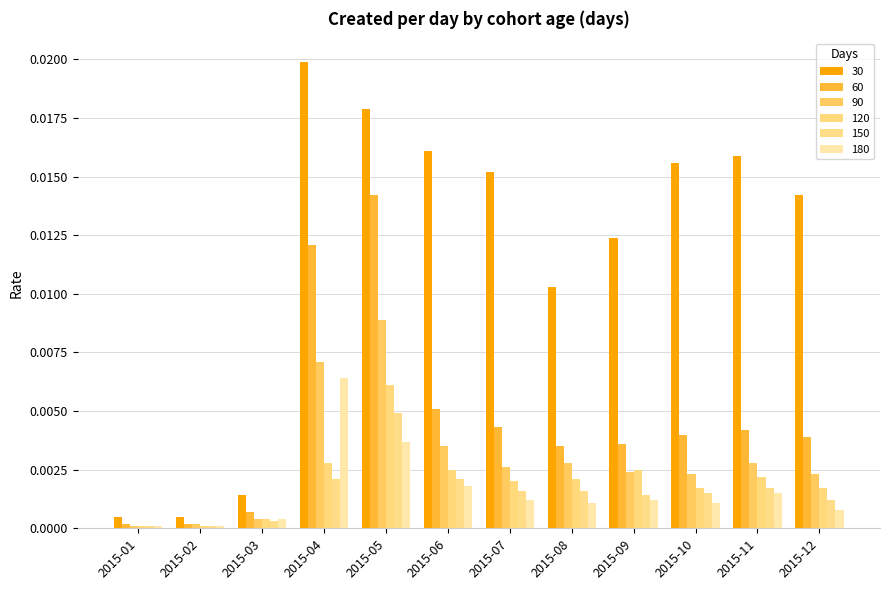

What are all the series names shown in the legend?

30, 60, 90, 120, 150, 180